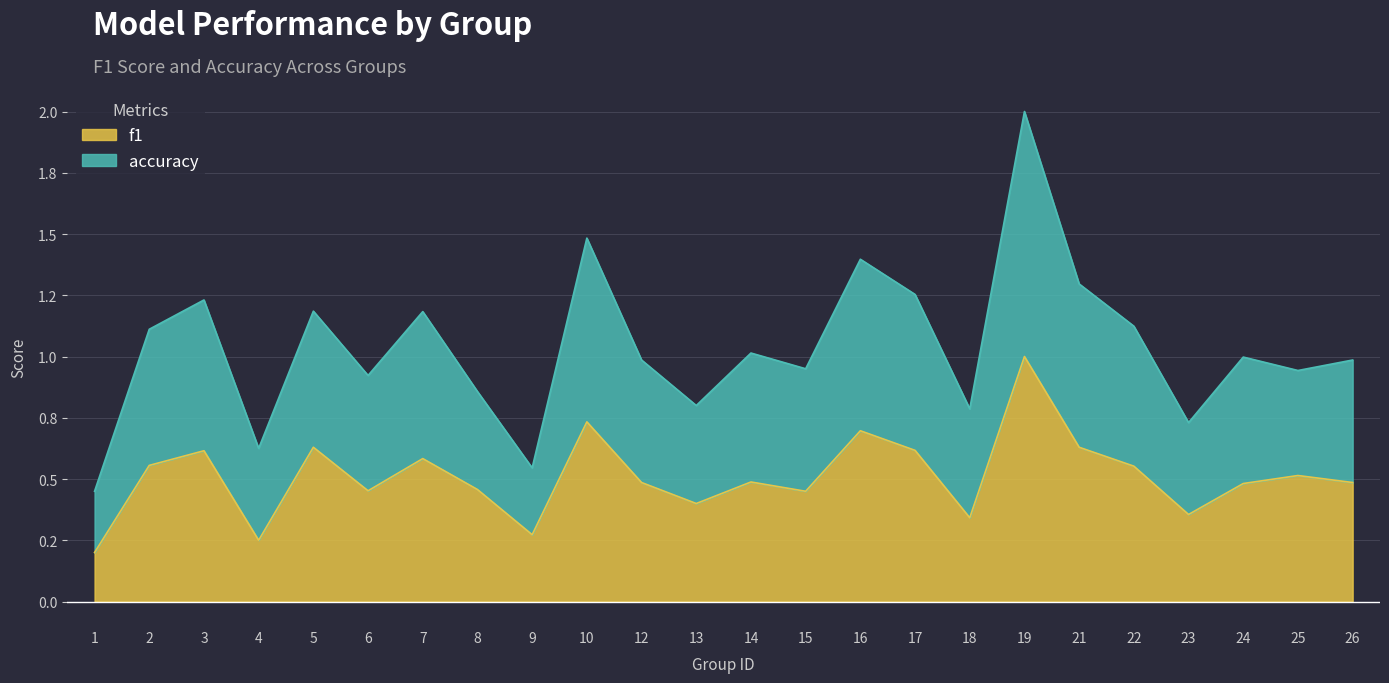

The f1 series shows 0.6 at 3. True or false?

True